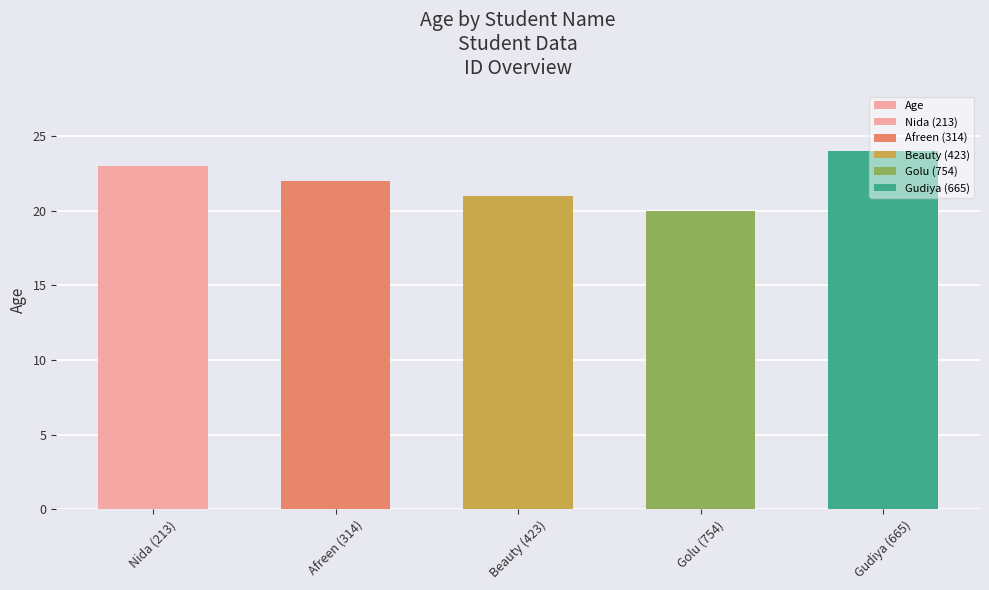

What is the ratio of the value at Gudiya (665) to the value at Beauty (423)?

1.1